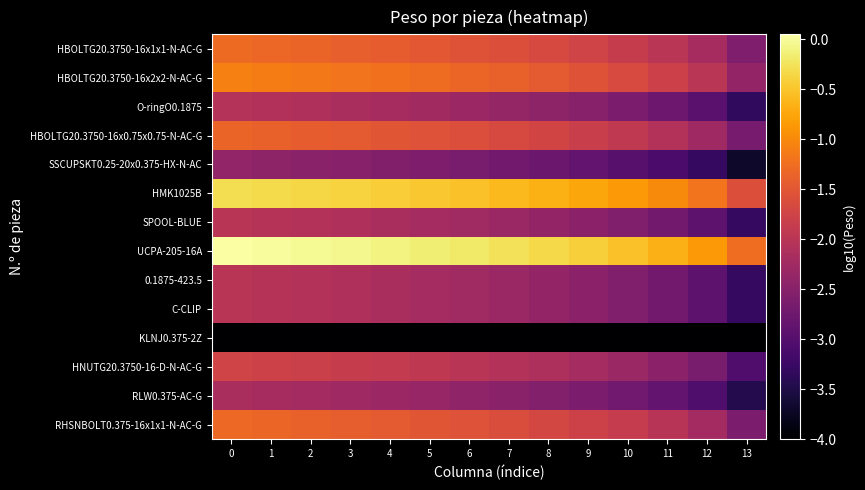

At how many categories does at least one series exceed 0?

2